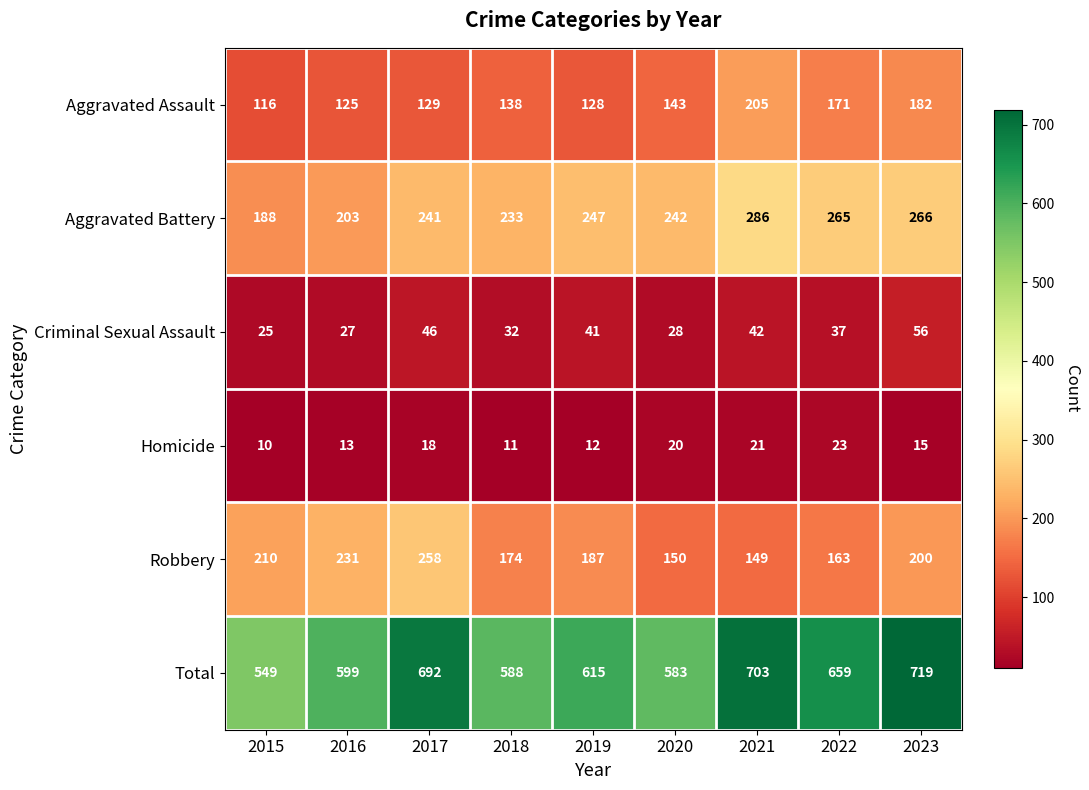

Which series has the widest spread of values?

Total